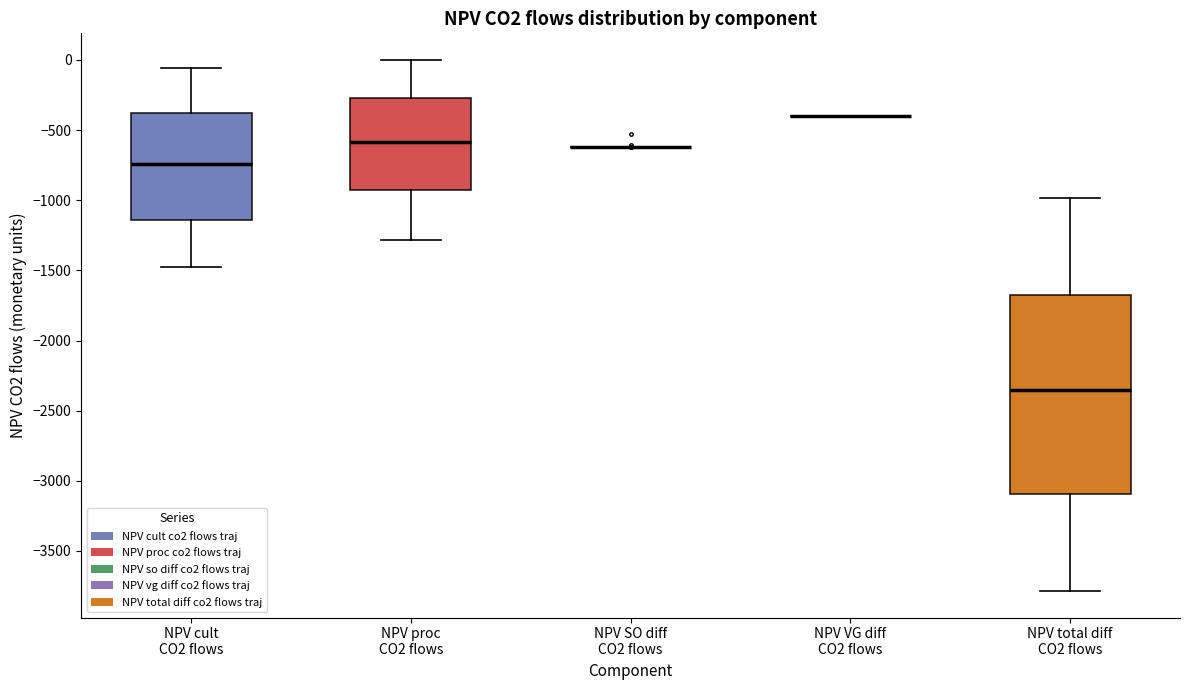

Reading left to right, read every box against the y-axis: the position of its median line, the range the box covers, and the ends of its whiskers. The values are not printed on the chart, so give them approximately, as read against the axis.

NPV cult CO2 flows: median -750, box -1150 to -400, whiskers -1500 to -50
NPV proc CO2 flows: median -600, box -950 to -250, whiskers -1300 to 0
NPV SO diff CO2 flows: box collapsed to a line at -600, whiskers -600 to -600
NPV VG diff CO2 flows: box collapsed to a line at -400, whiskers -400 to -400
NPV total diff CO2 flows: median -2350, box -3100 to -1650, whiskers -3800 to -1000